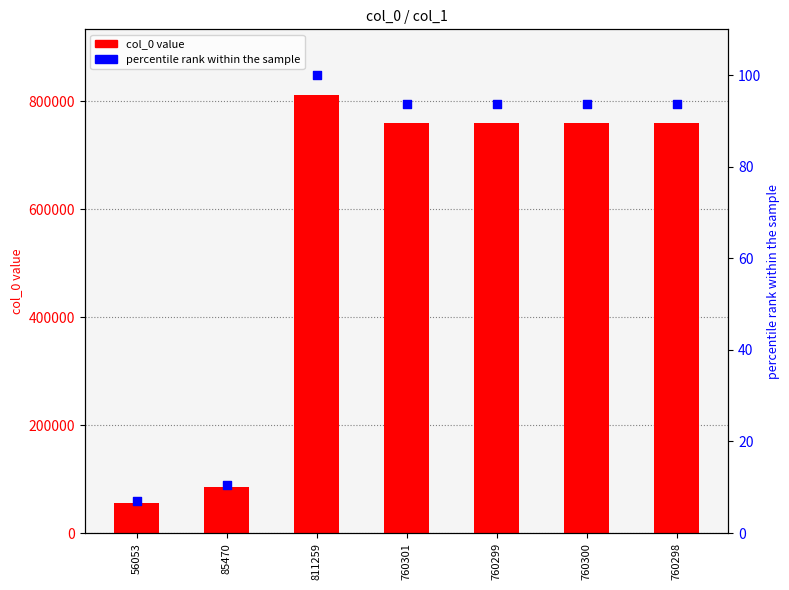

What is the total value across all series at 760298?

760391.7